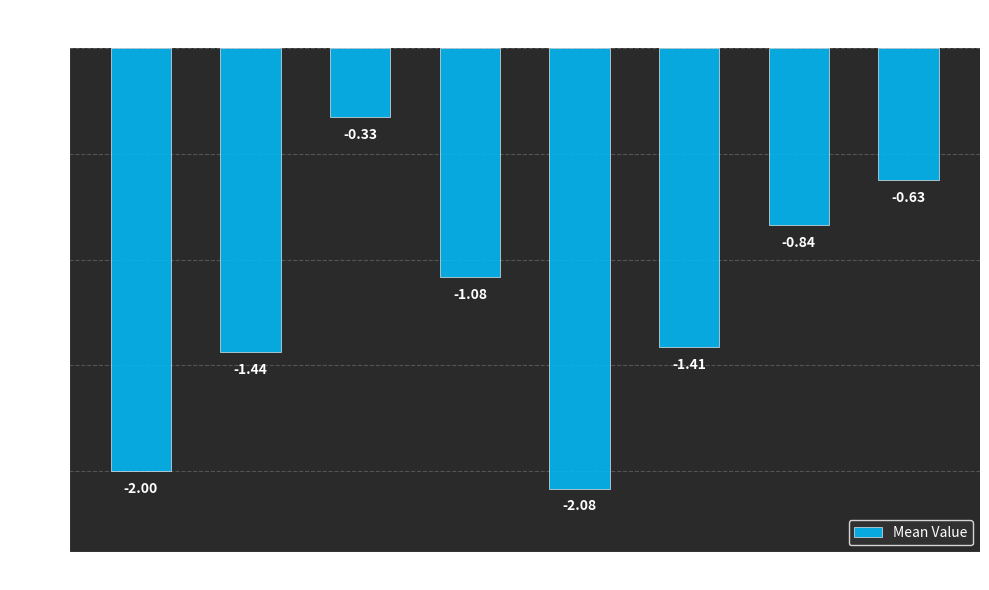

What is the label of the 3rd bar from the left?

Oz